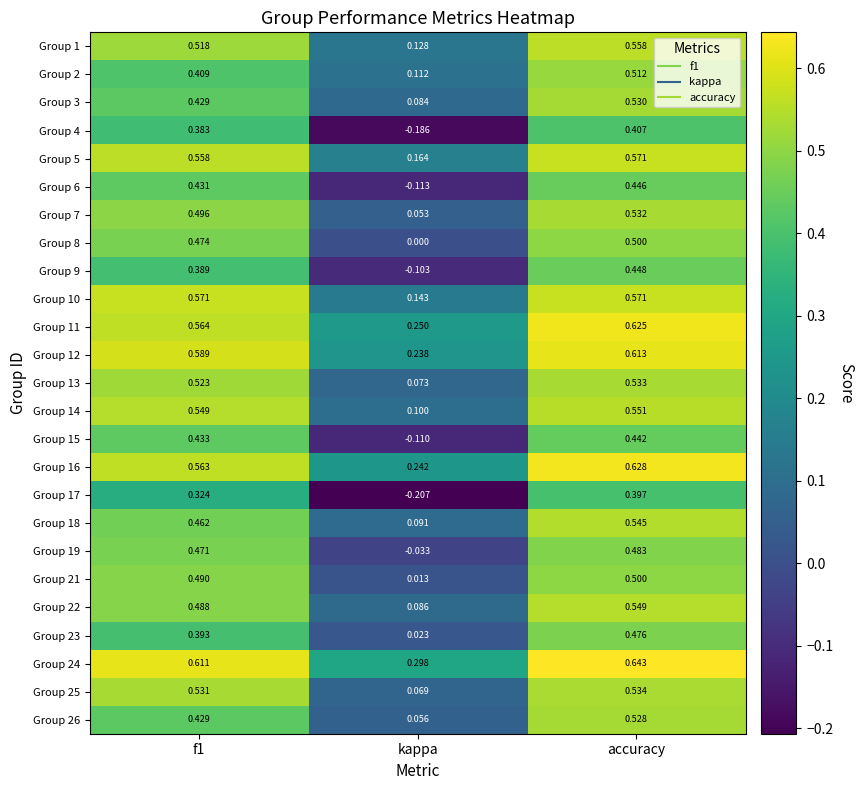

At which category does the chart reach its peak across all series?

accuracy